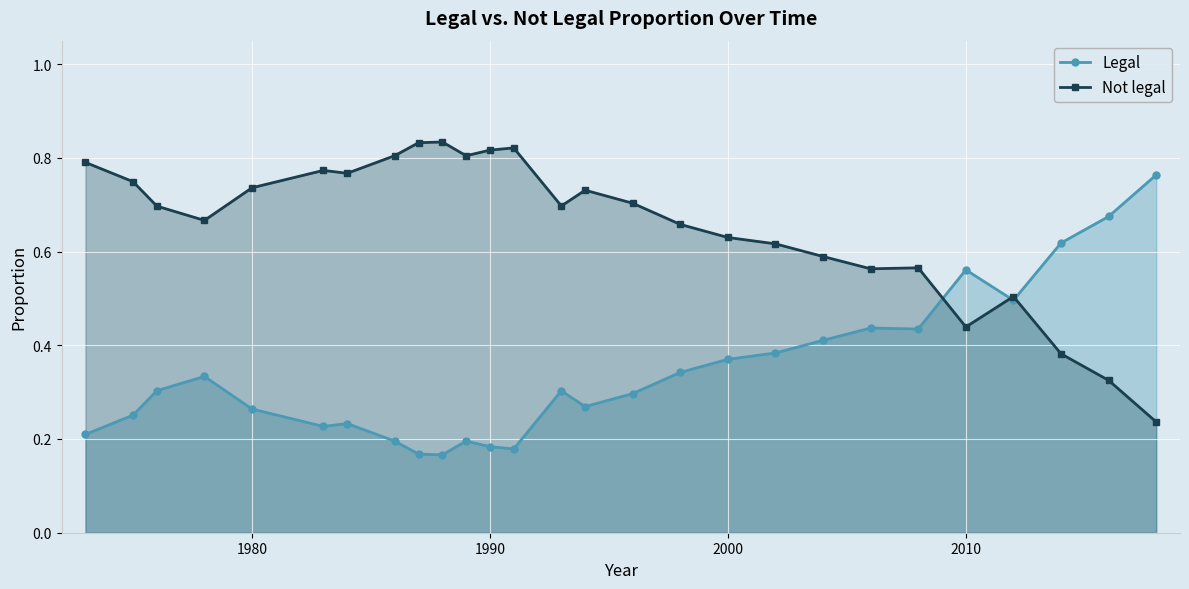

What is the difference between the maximum and second lowest values in the Legal series?

0.6